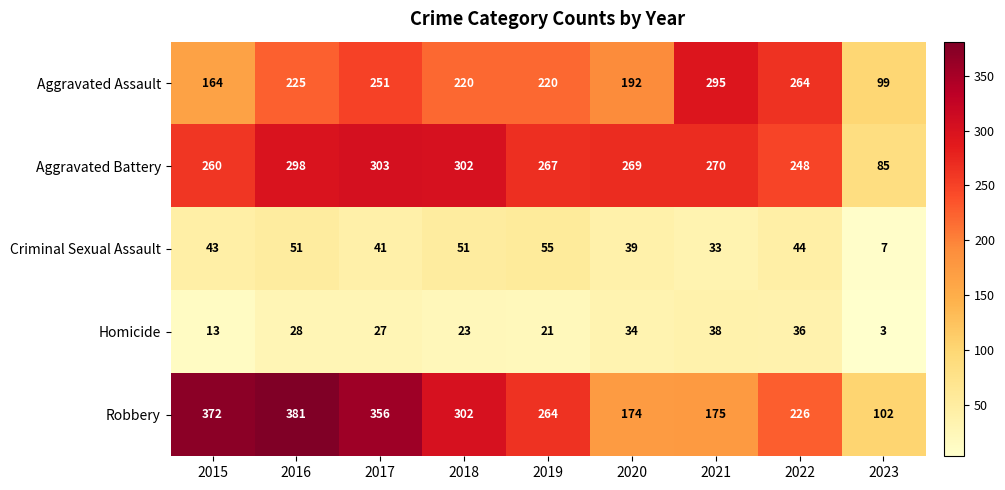

What is the maximum value shown in the chart?

381